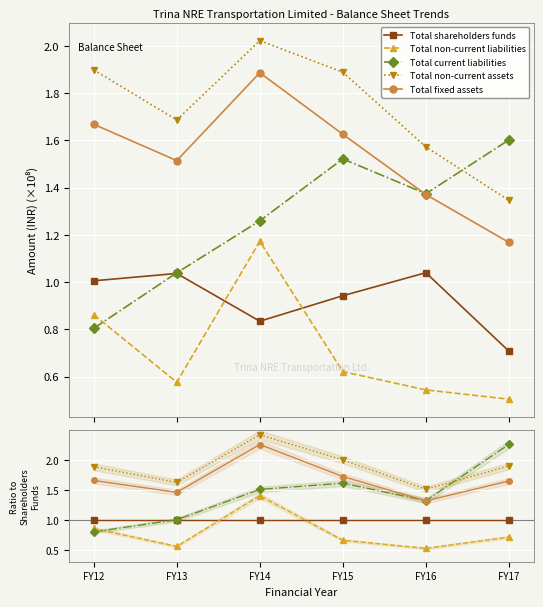

Where is the first local maximum for Total current liabilities?

FY15